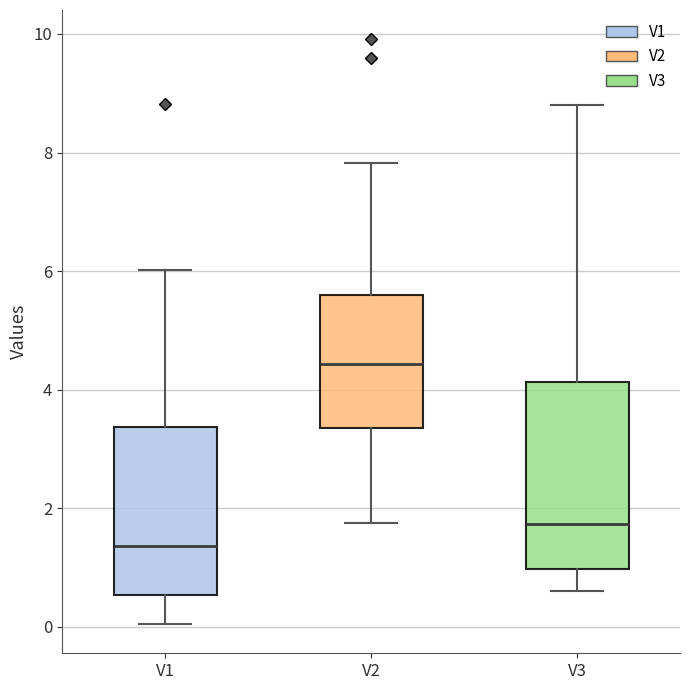

Reading left to right, transcribe this box plot: for each box, give where its median line is, the range the box spans, and where its two whiskers end, as read against the y-axis. The values are not printed on the chart, so give them approximately, as read against the axis.

V1: median 1.4, box 0.6 to 3.4, whiskers 0.0 to 6.0
V2: median 4.4, box 3.4 to 5.6, whiskers 1.8 to 7.8
V3: median 1.8, box 1.0 to 4.2, whiskers 0.6 to 8.8